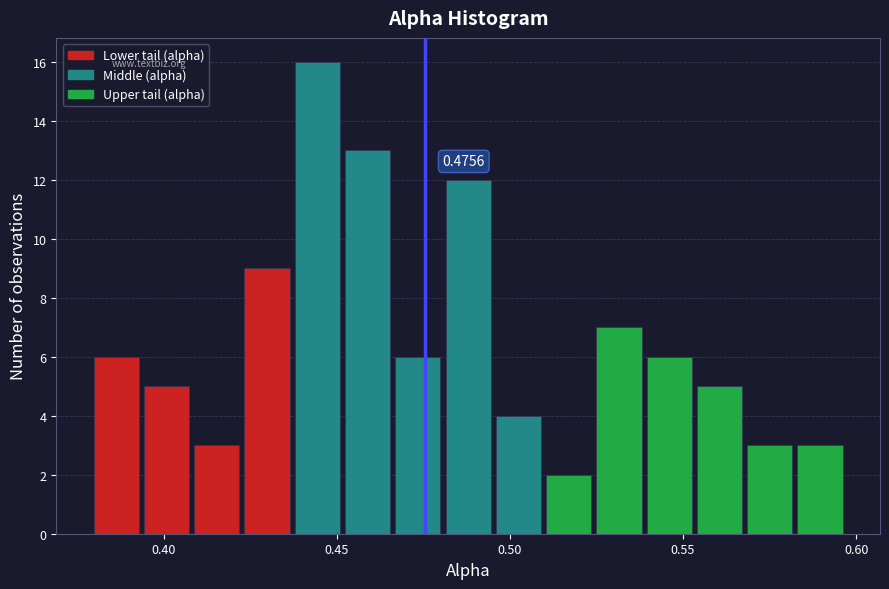

Read against the x-axis, roughly where is the centre of the tallest bar?

0.445